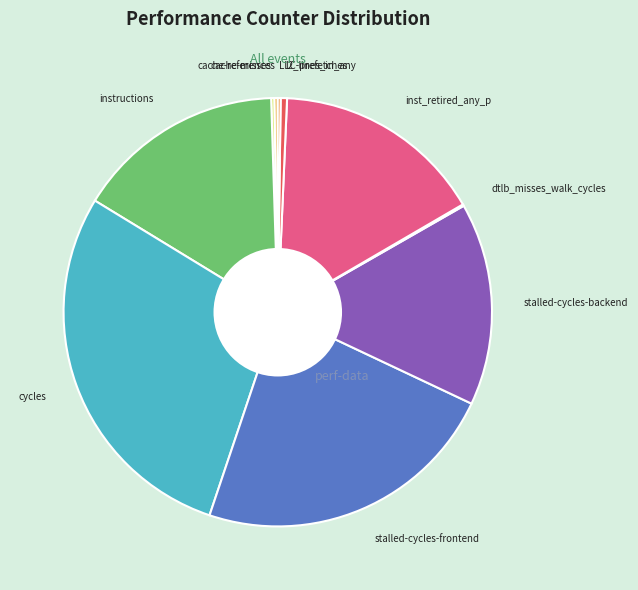

Rank the categories by value from lowest to highest.

dtlb_misses_walk_cycles, LLC-prefetches, cache-misses, cache-references, l2_lines_in_any, stalled-cycles-backend, instructions, inst_retired_any_p, stalled-cycles-frontend, cycles